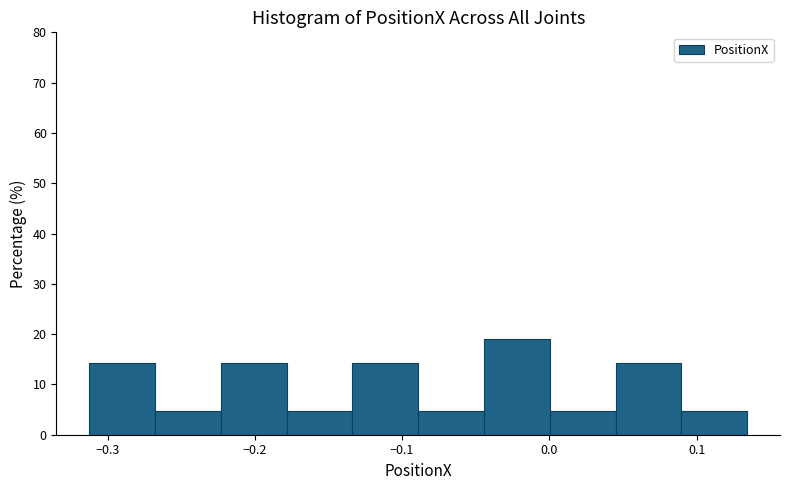

Which range on the x-axis has the tallest bar?

-0.04 to 0.00